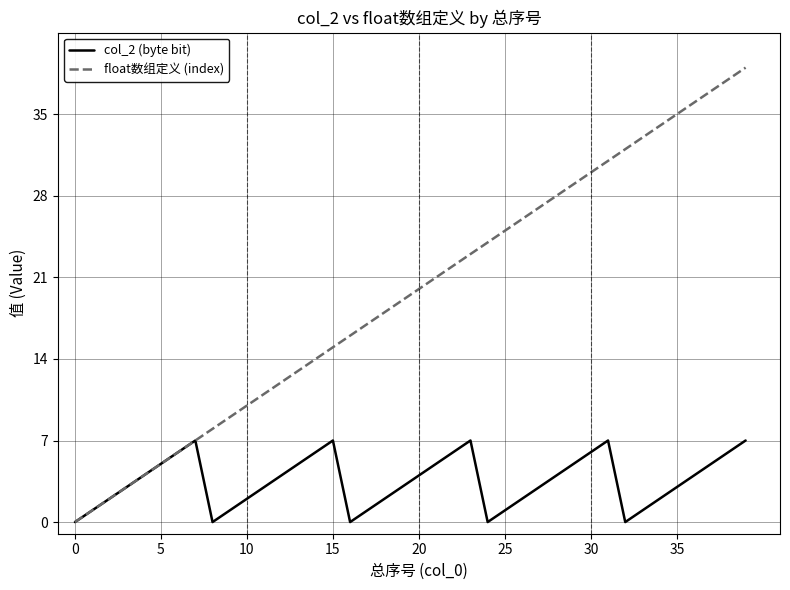

What is the maximum value shown in the chart?

39